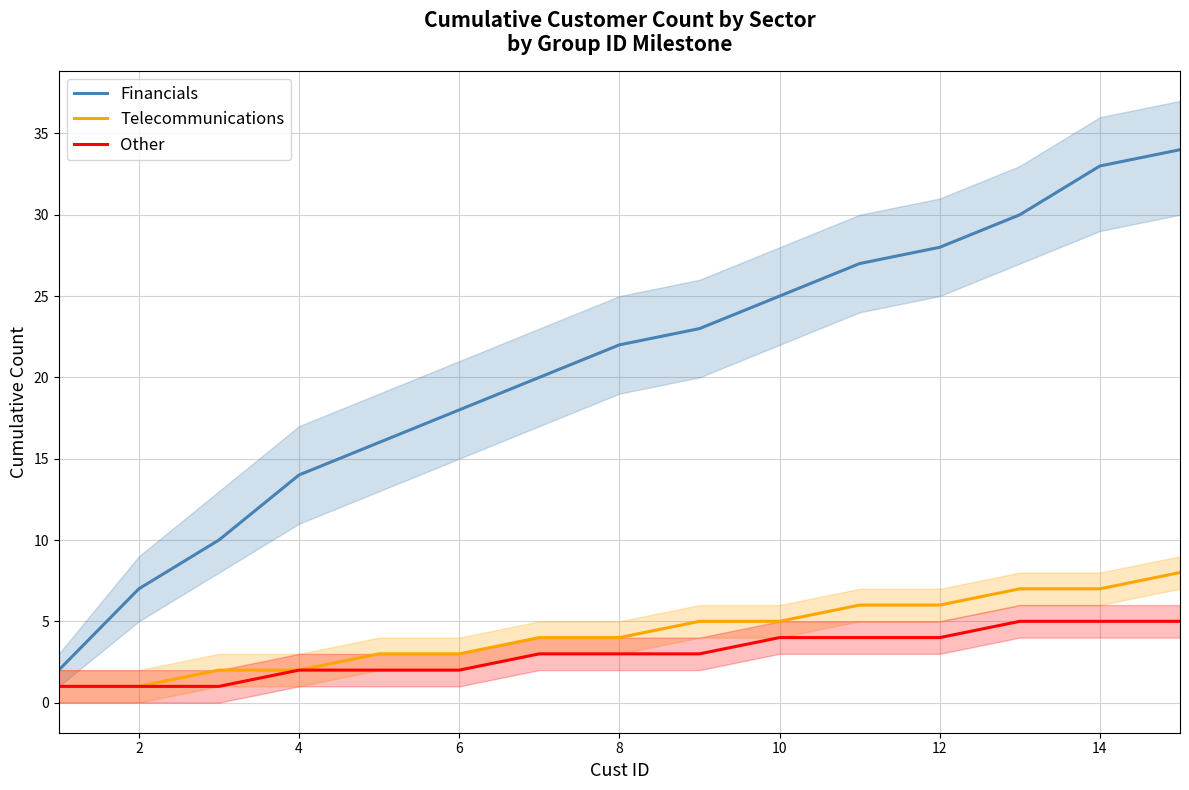

Which series has the largest total across all categories?

Financials